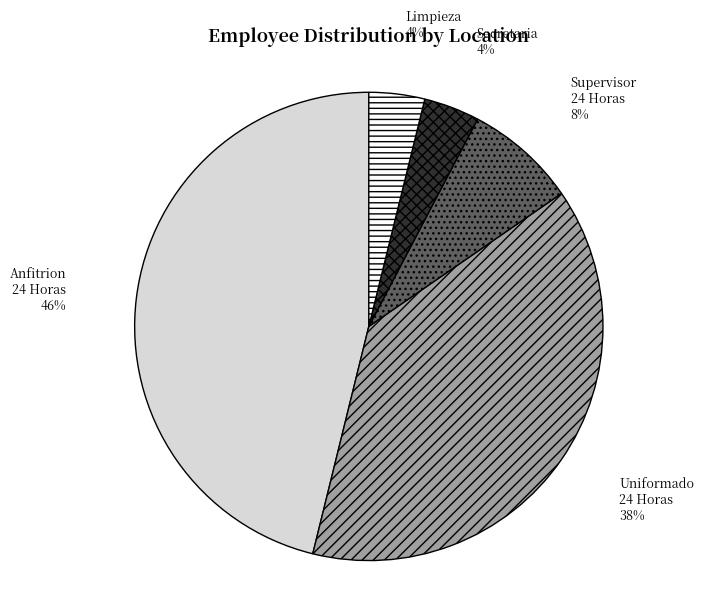

What percentage is the Supervisor 24 Horas slice, to the nearest percent?

8%